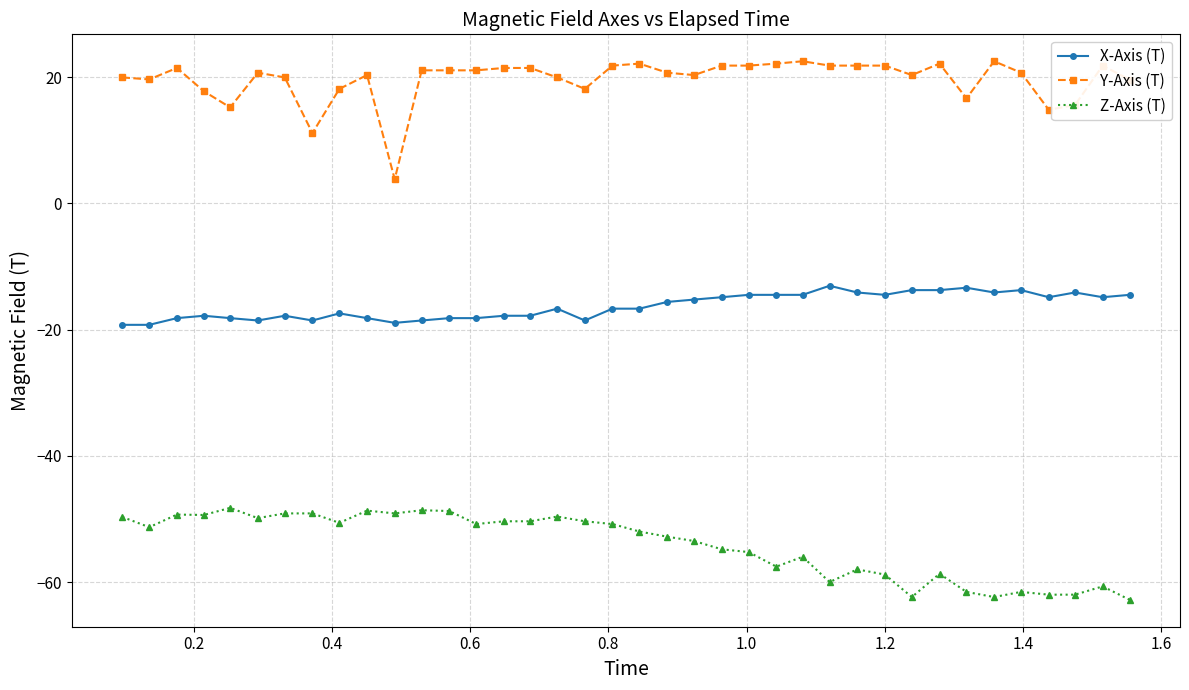

What is the maximum value for Y-Axis (T)?

22.5